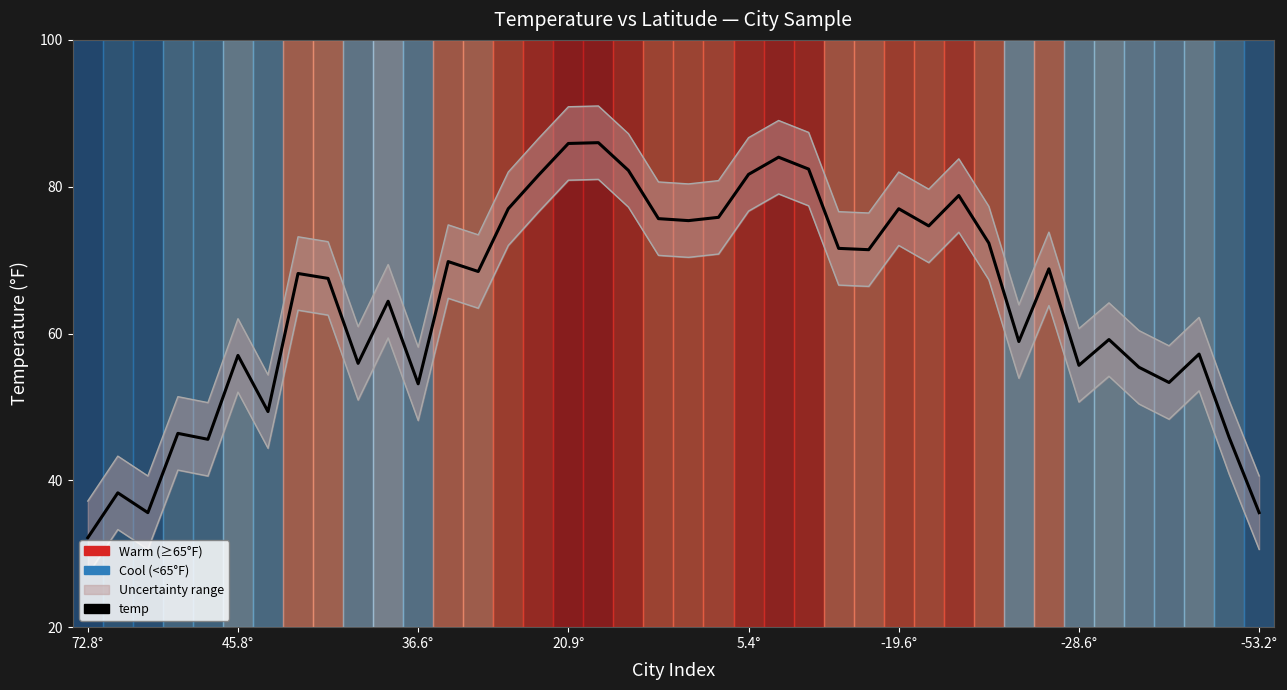

Rank the categories by value from highest to lowest.

17, 16, 23, 24, 18, 22, 15, 29, 14, 27, 21, 19, 20, 28, 30, 25, 26, 12, 32, 13, -53.2°, 8, 10, 34, 31, 37, -19.6°, 9, 33, 35, 36, 11, -28.6°, 20.9°, 38, 5.4°, 45.8°, 36.6°, 39, 72.8°